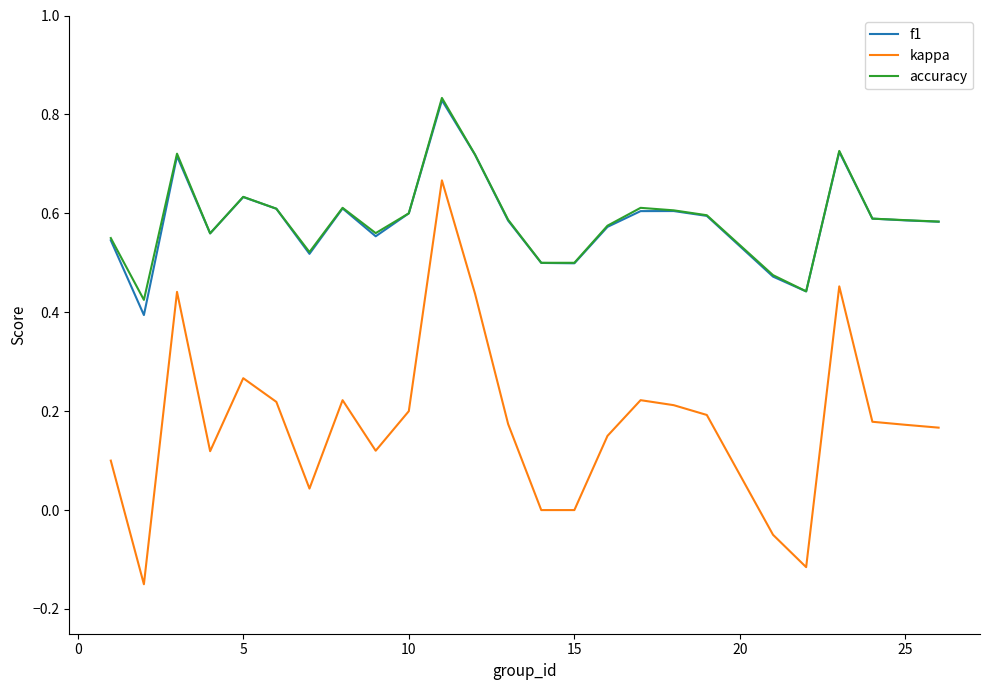

How many series are shown in this chart?

3